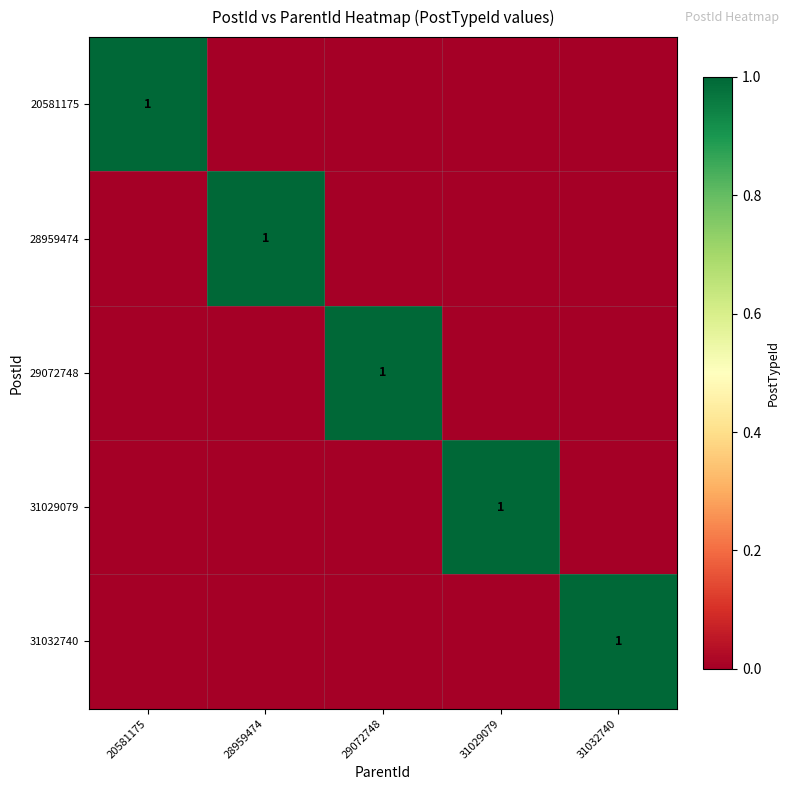

The 31032740 series shows 1 at 31032740. True or false?

True